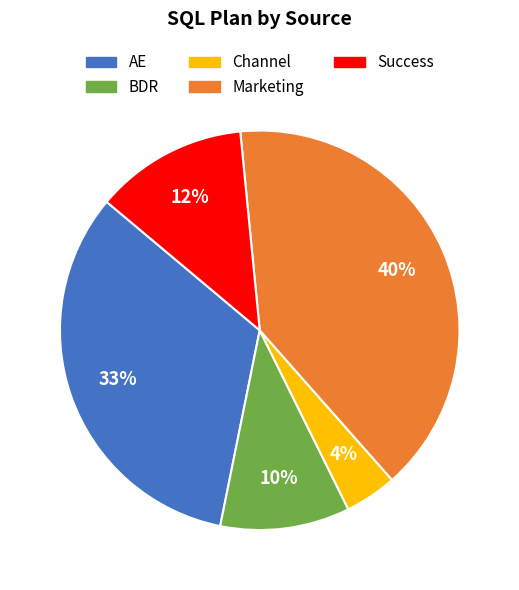

To the nearest percent, what is the difference between the BDR and Marketing slice percentages?

30%